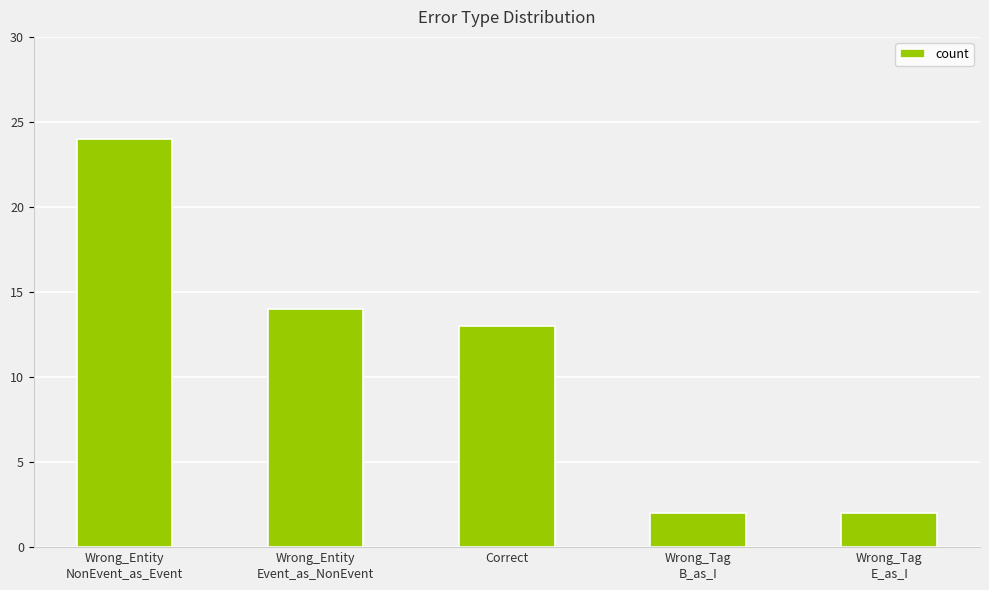

True or false: the data shows 14 at Wrong_Entity
Event_as_NonEvent.

True